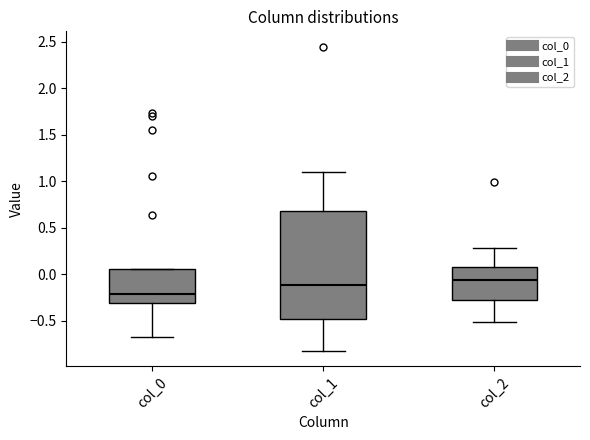

Which box's median line is the lowest?

col_0